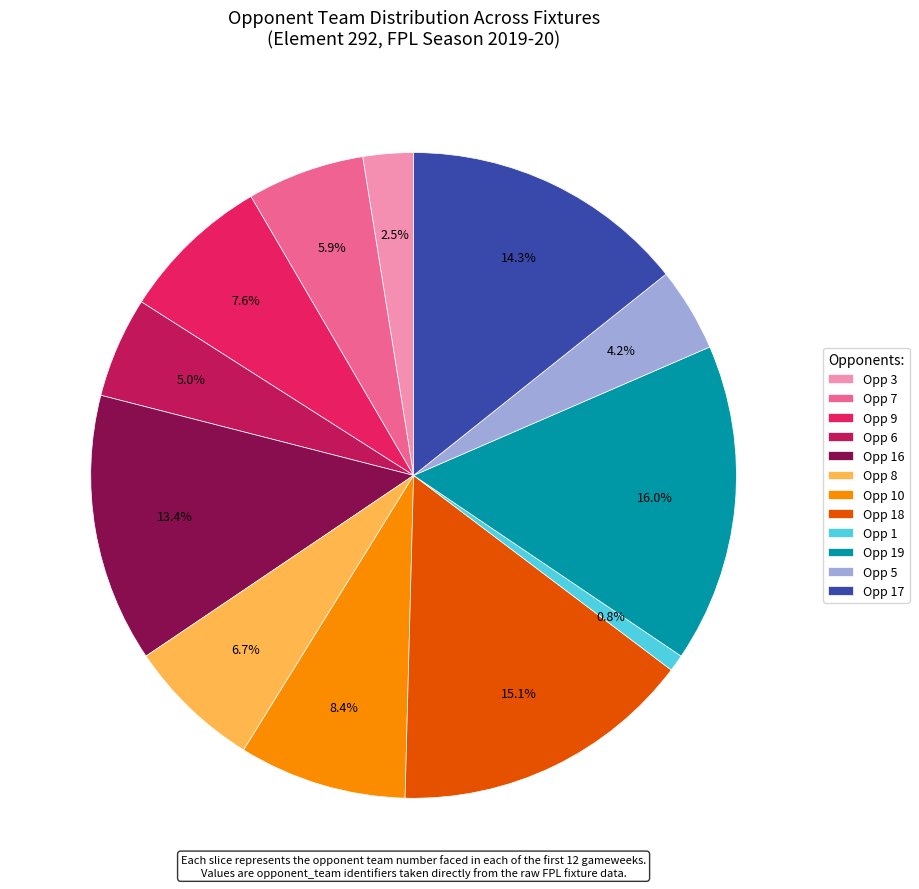

To the nearest percent, what is the average slice percentage?

8%